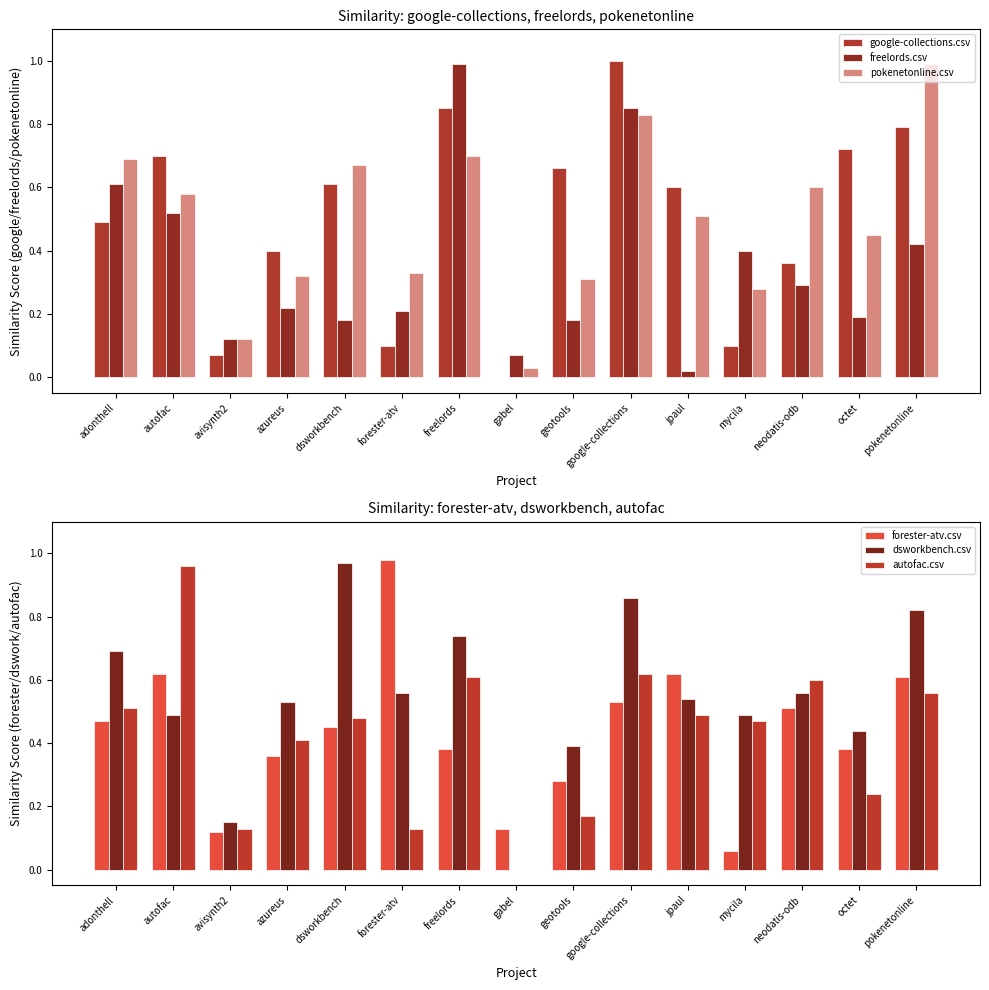

Is it true that dsworkbench.csv equals 1.1 at adonthell?

False